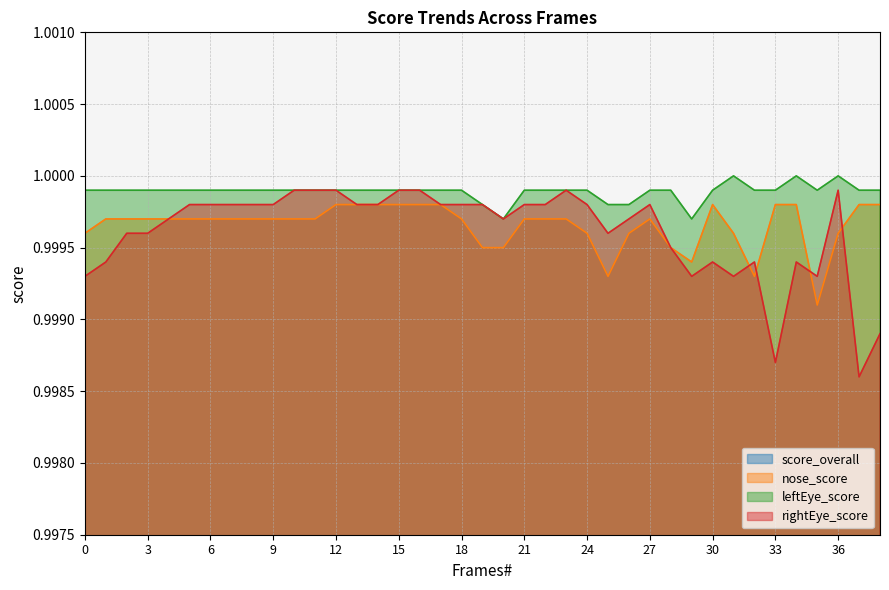

Between 7 and 32, which series saw the biggest shift?

score_overall